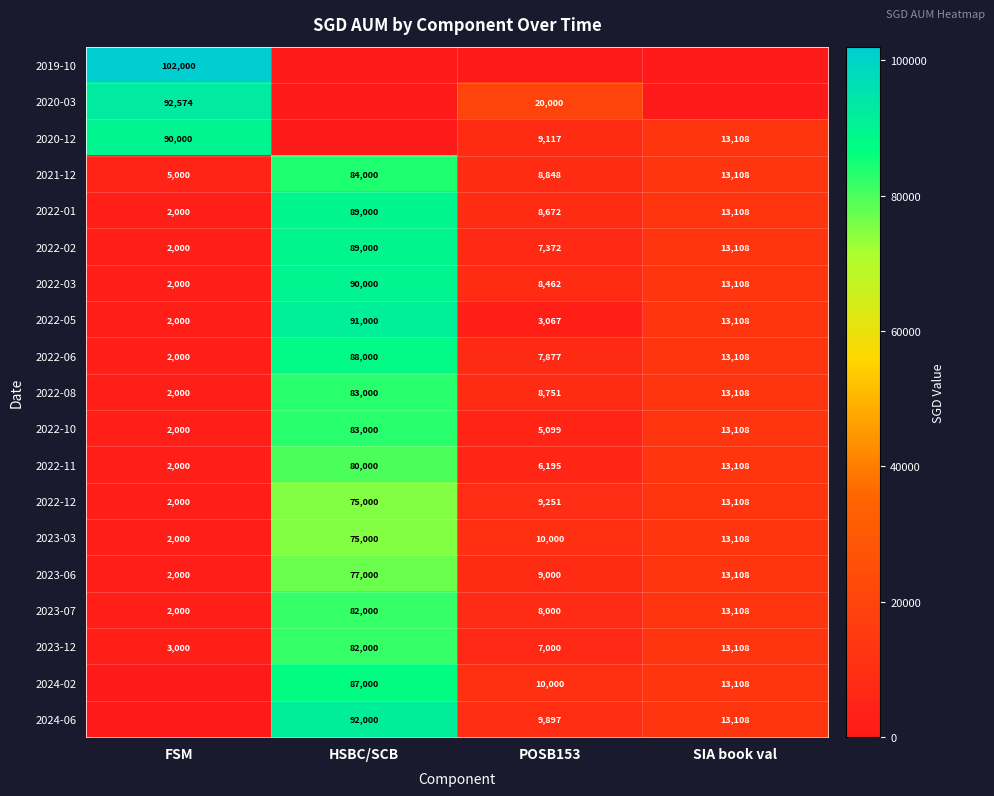

What value does the 2022-06 series have at HSBC/SCB?

88000